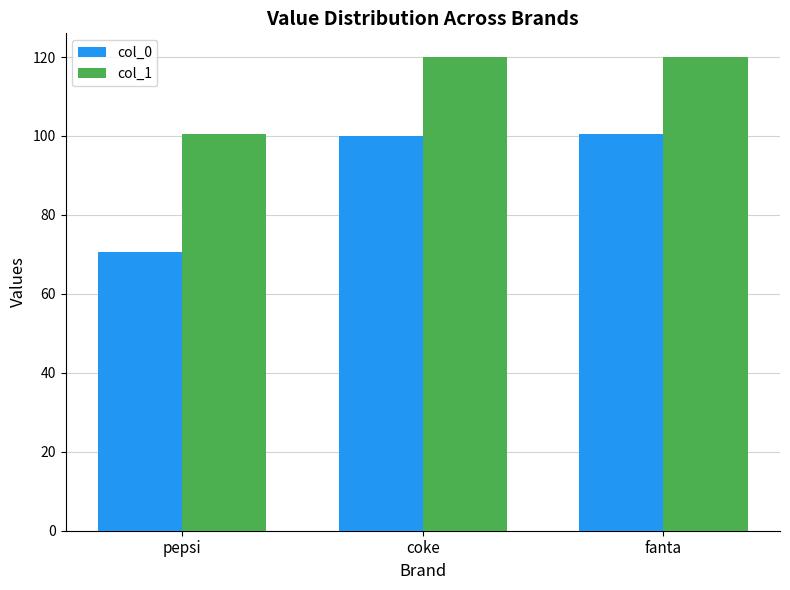

What is the average value of the col_1 series?

113.5